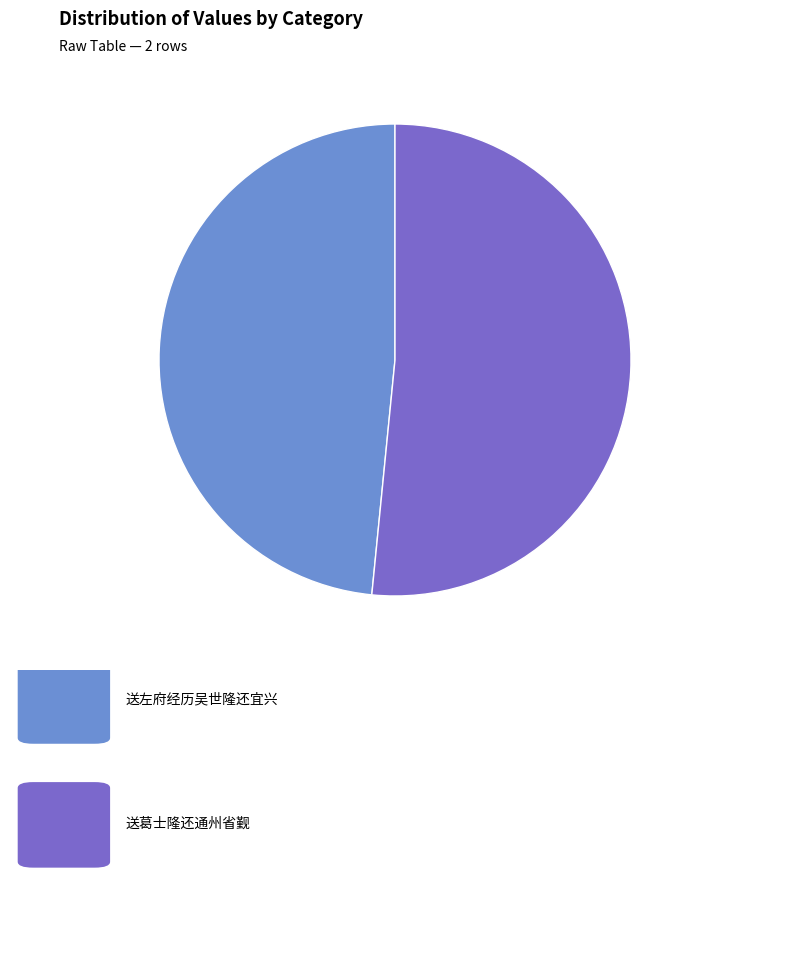

Does any single category account for the majority?

Yes